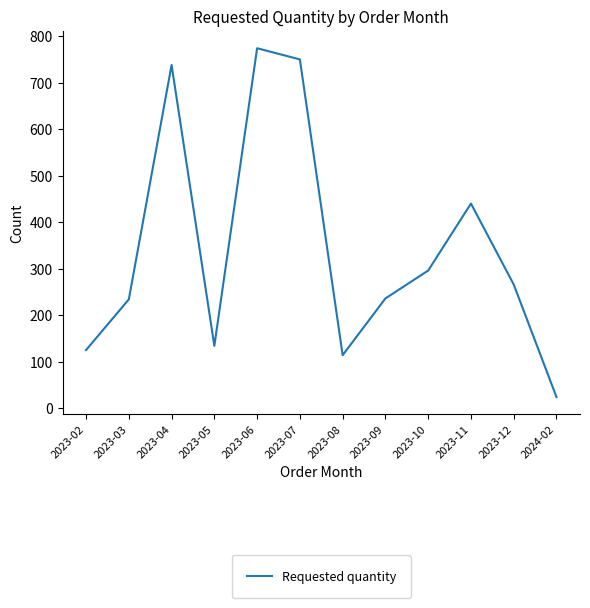

What is the smallest value displayed?

24